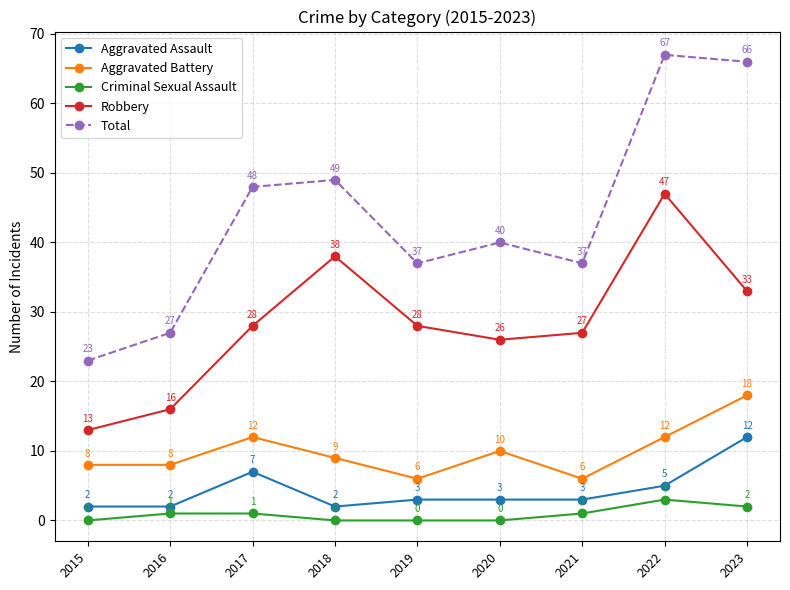

True or false: Criminal Sexual Assault has more than 0 points higher than both neighbors.

True